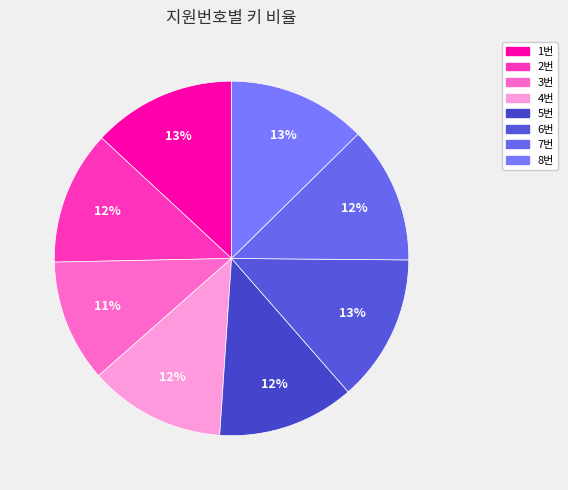

Is it true that 7번 is 12% of the pie?

True